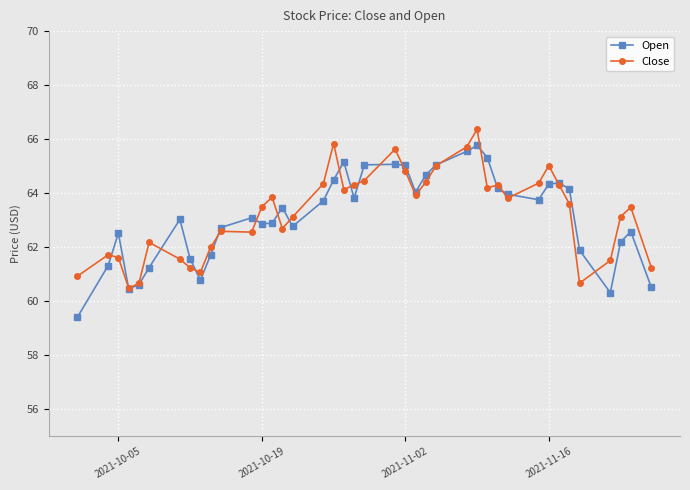

What is the maximum value shown in the chart?

66.4